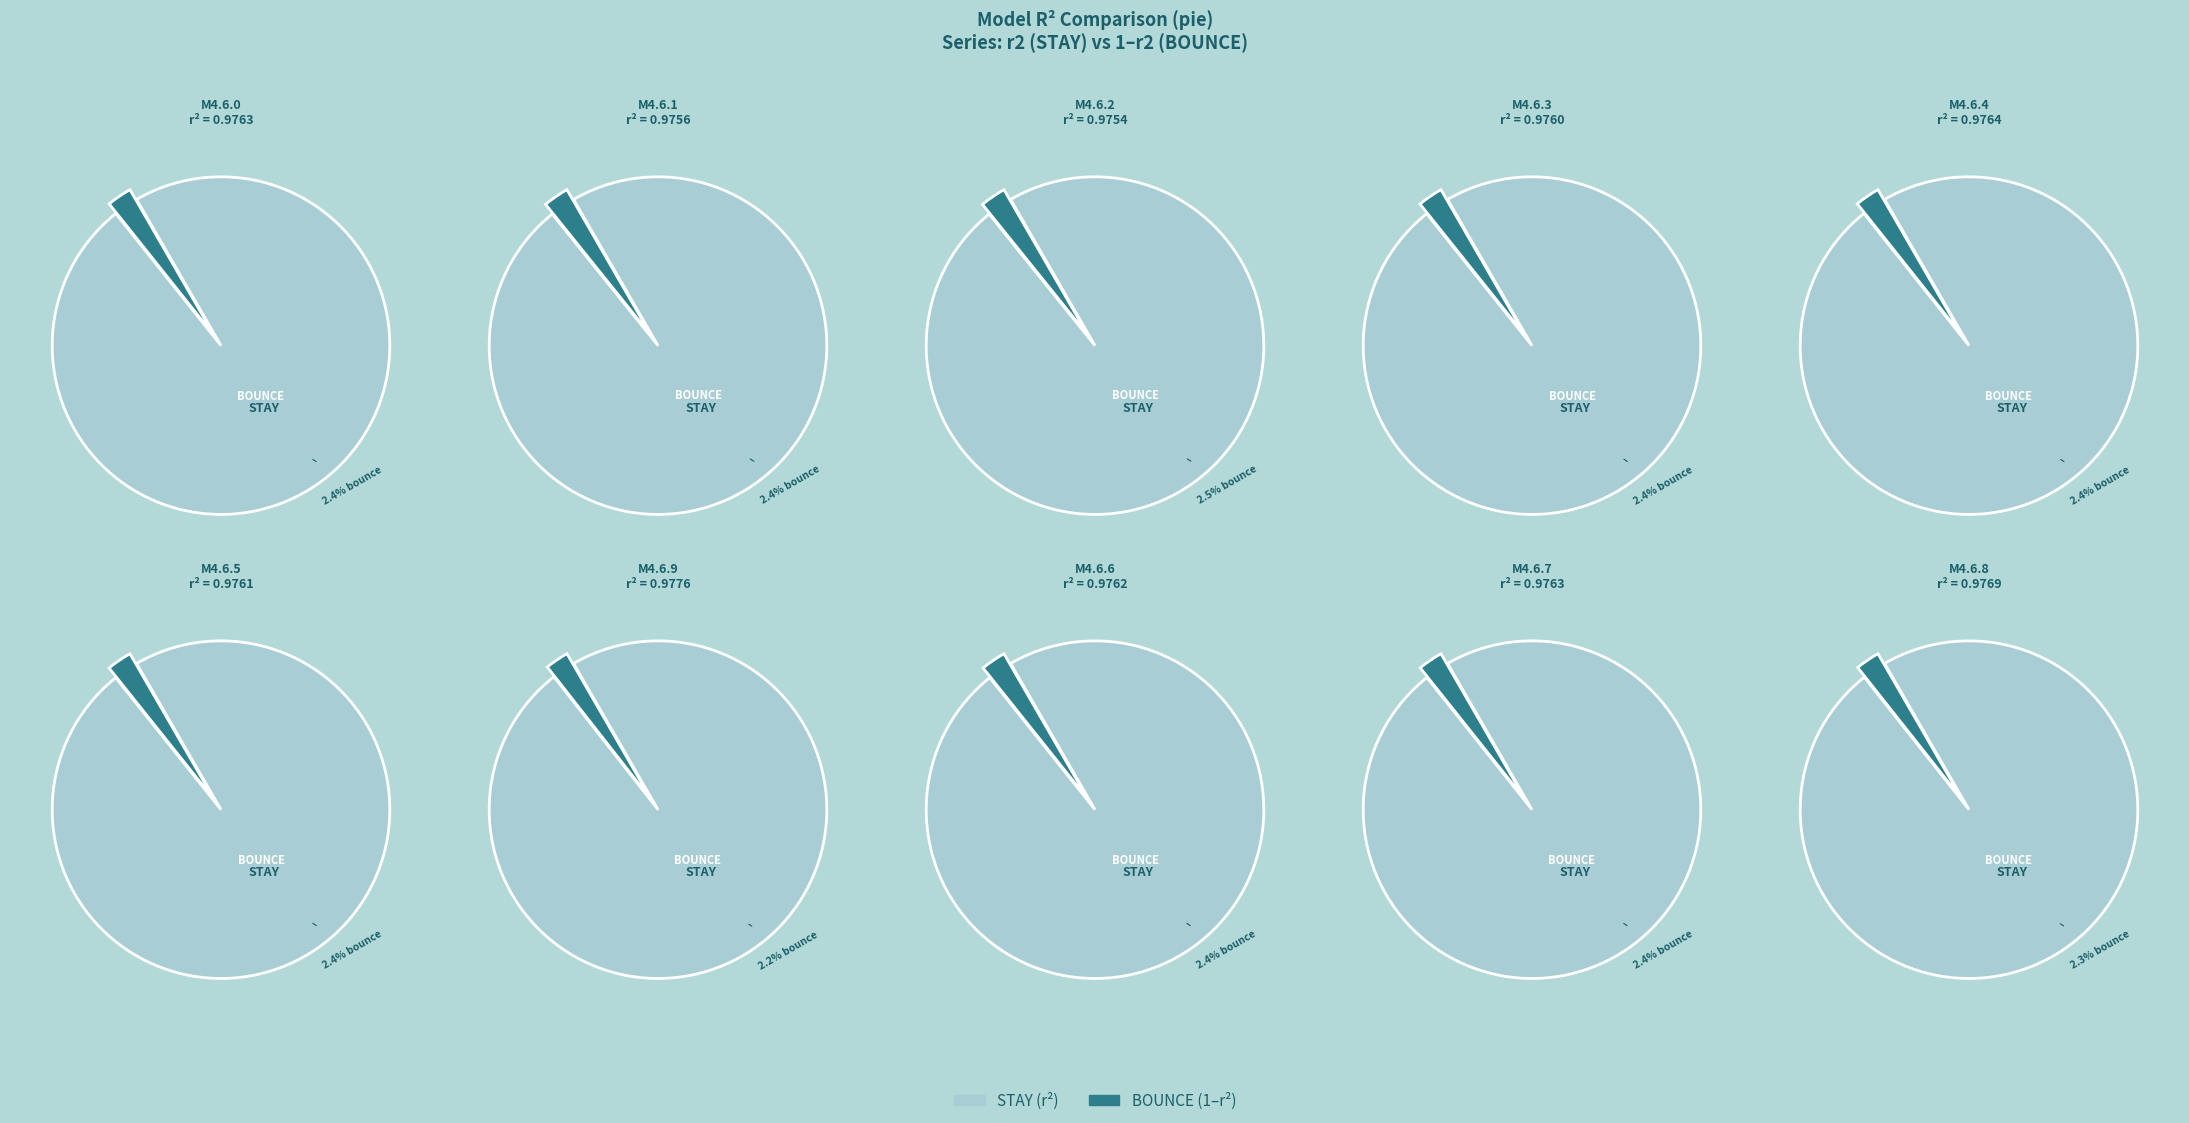

Which has a higher value, model_4_6_8 or model_4_6_5?

model_4_6_8